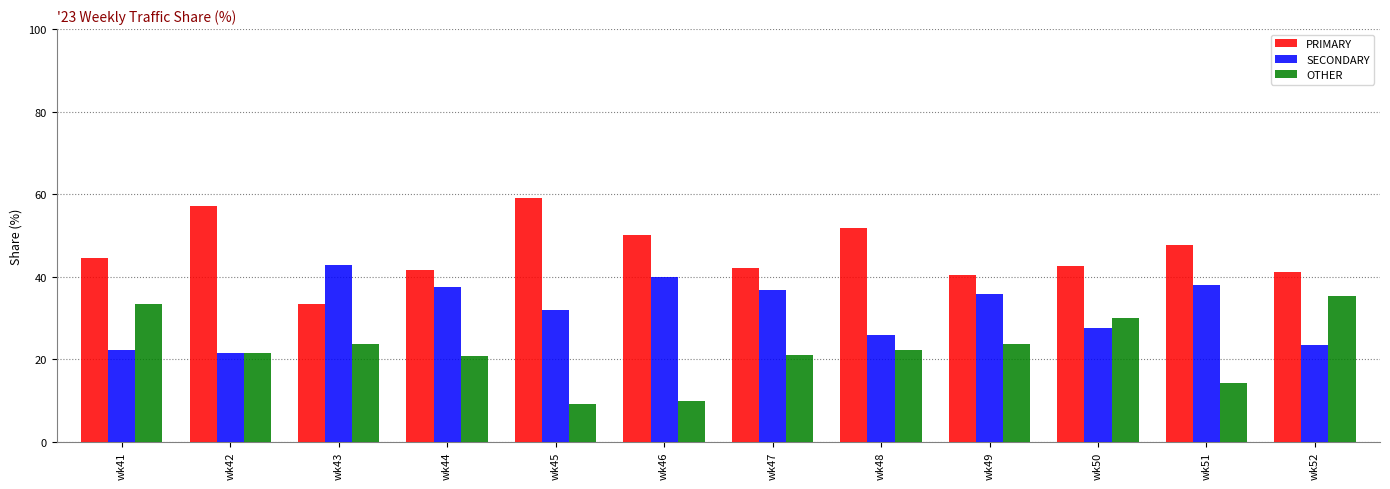

How many distinct data groups are displayed?

3